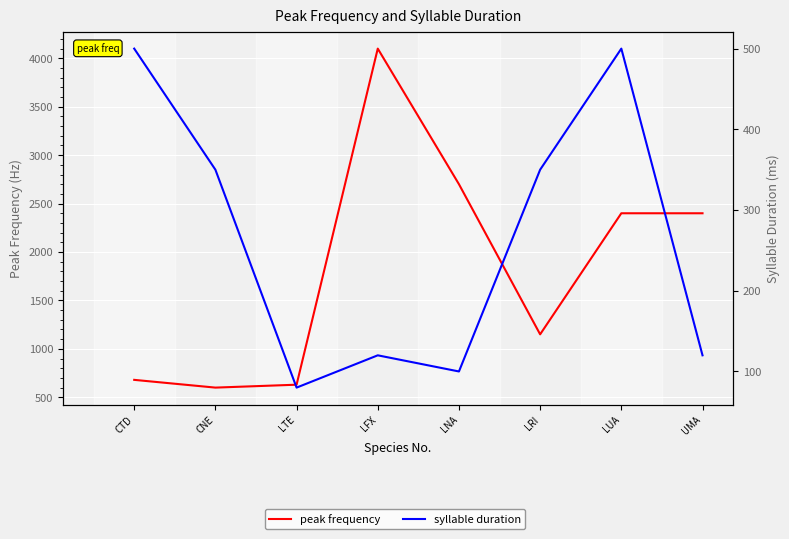

At how many categories does at least one series exceed 708?

5